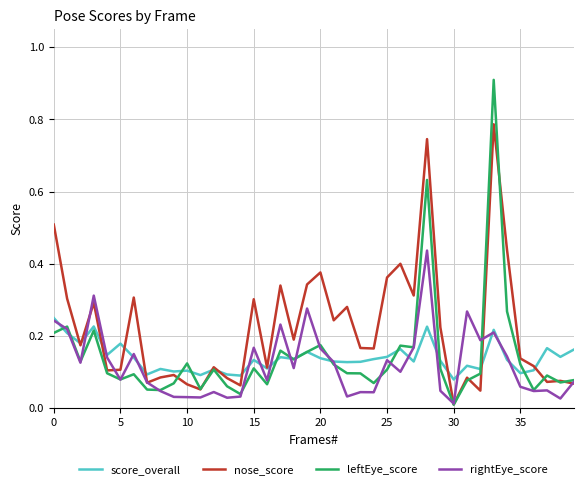

Which series has the largest range (max minus min)?

leftEye_score